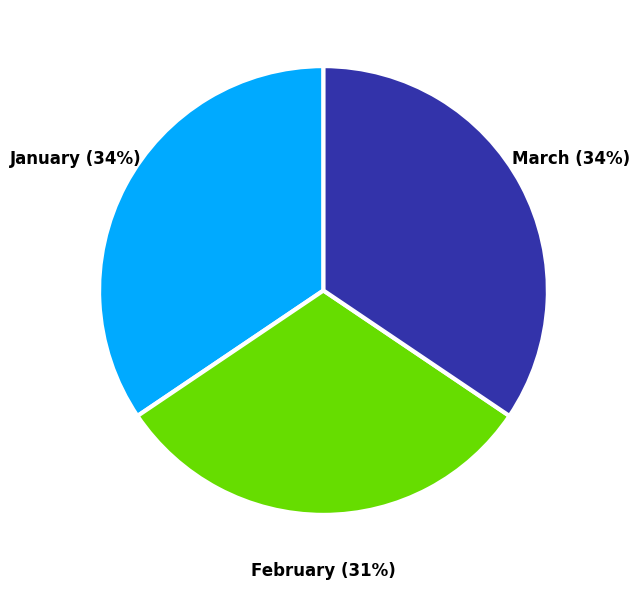

Is there a majority slice in this chart?

No